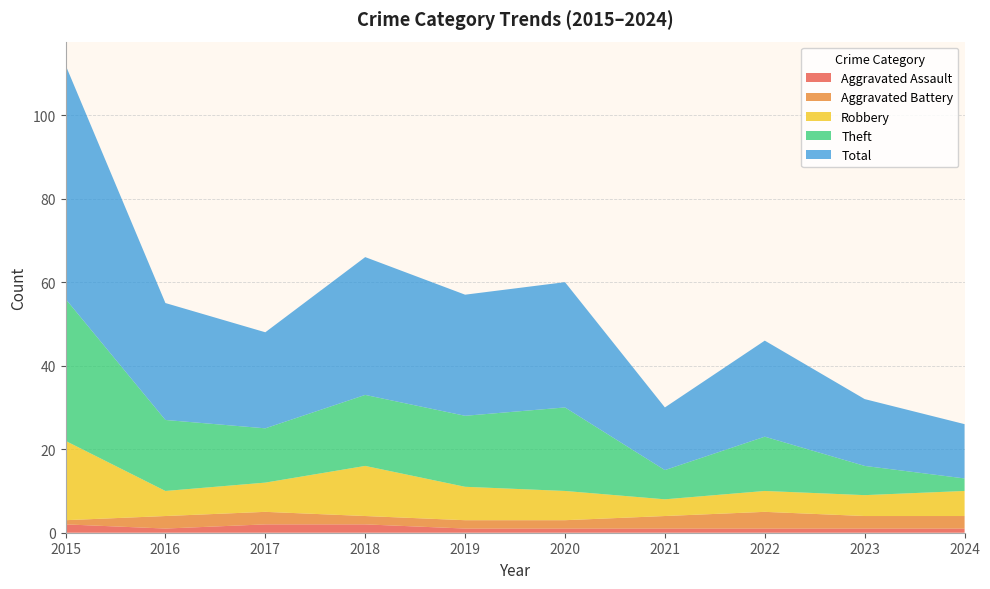

Reading right to left, what are all the values shown in this chart?

Aggravated Assault: 1	1	1	1	1	1	2	2	1	2
Aggravated Battery: 3	3	4	3	2	2	2	3	3	1
Robbery: 6	5	5	4	7	8	12	7	6	19
Theft: 3	7	13	7	20	17	17	13	17	34
Total: 13	16	23	15	30	29	33	23	28	56